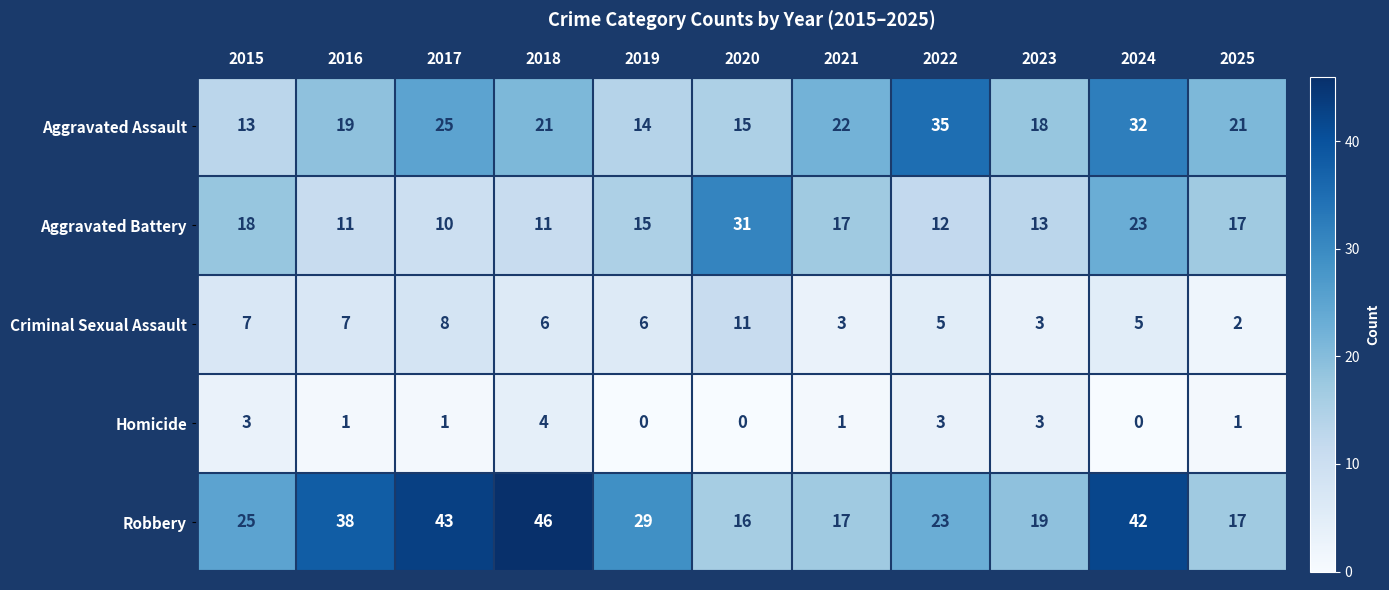

List the series in order of their overall mean, highest first.

Robbery, Aggravated Assault, Aggravated Battery, Criminal Sexual Assault, Homicide